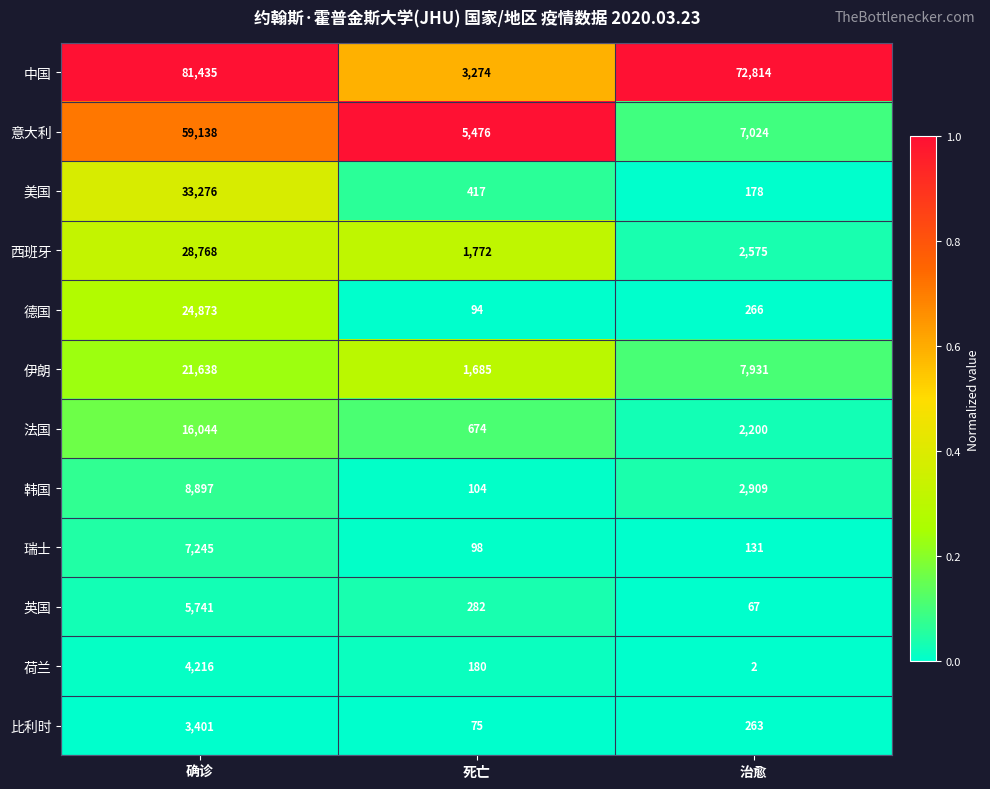

What is the difference between the maximum and minimum values in the 法国 series?

15370